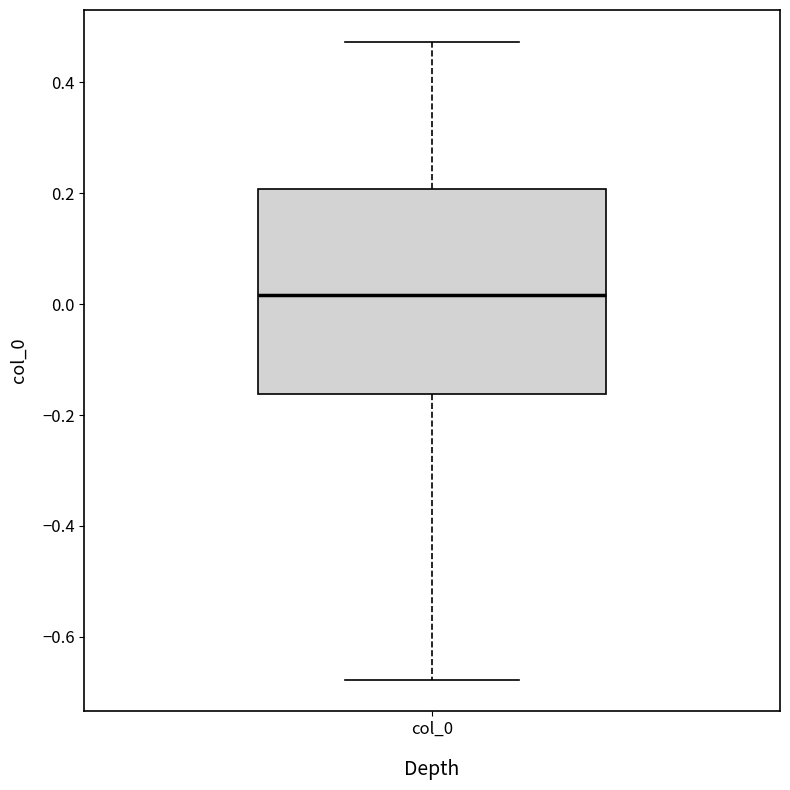

Where is the lower edge of the box for col_0 on the y-axis? The values are not printed on the chart, so give them approximately, as read against the axis.

-0.16